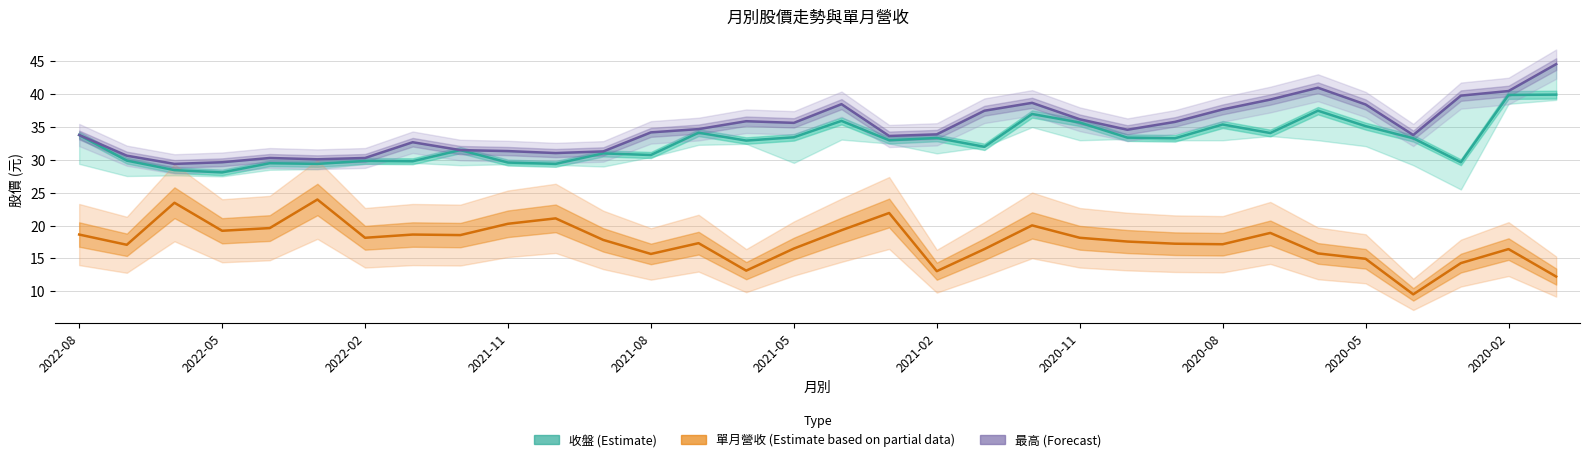

What value does the 收盤 (Estimate) series have at 2020-08?

35.4